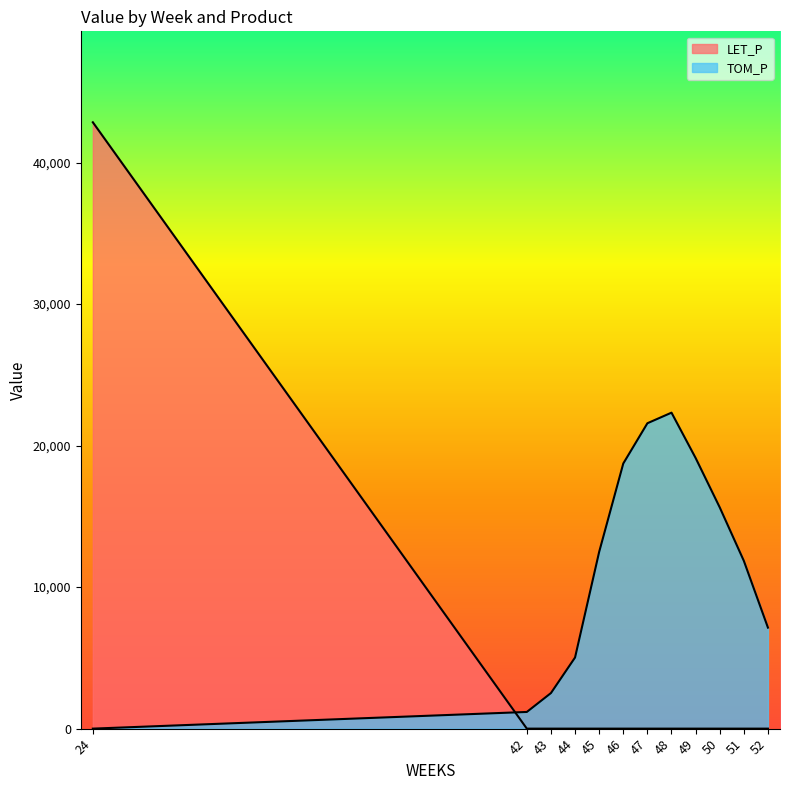

Is the value of LET_P at 49 greater than the value of TOM_P at 24?

No